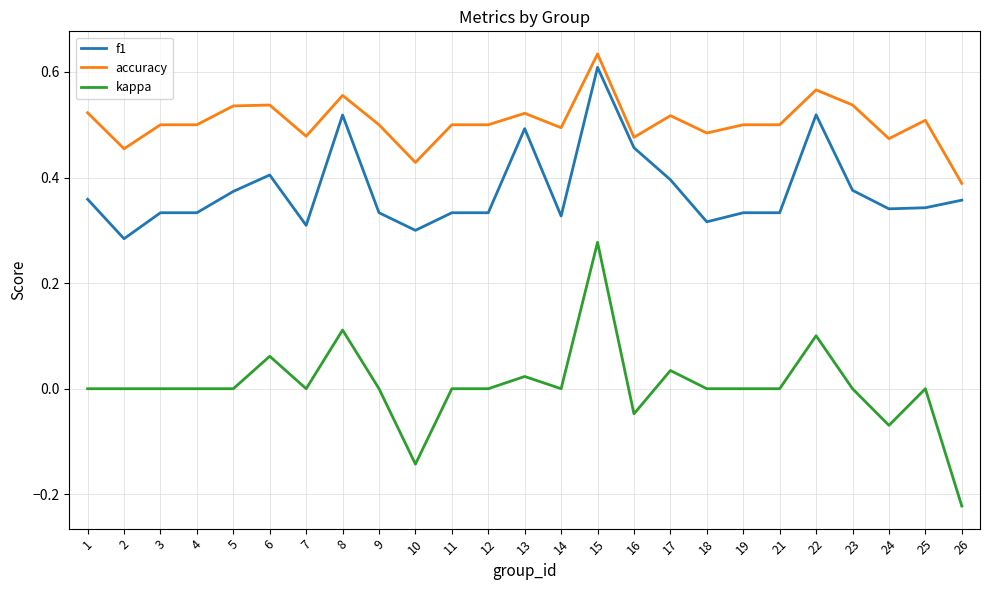

True or false: f1 has a value of 0.5 at 4.

False